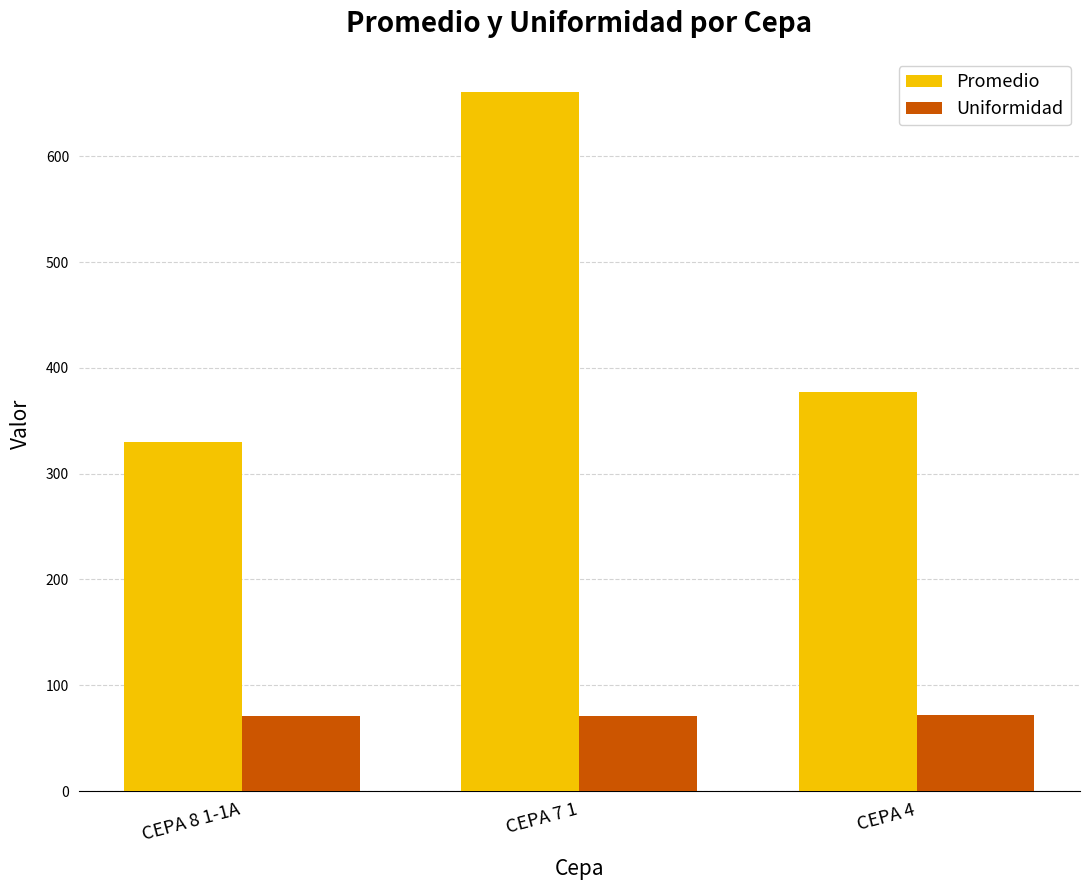

What position from the left is CEPA 4?

3